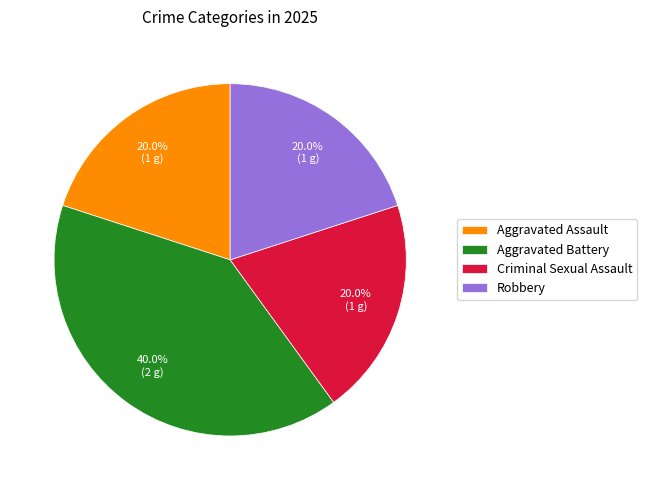

Is Aggravated Assault the majority of the pie?

No